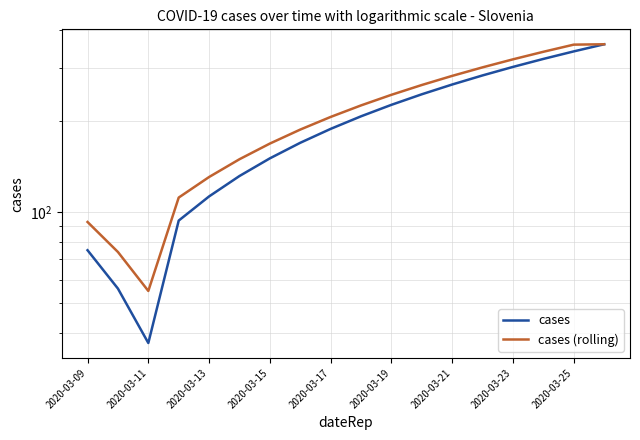

Is it true that cases (rolling) equals 147 at 2020-03-21?

False